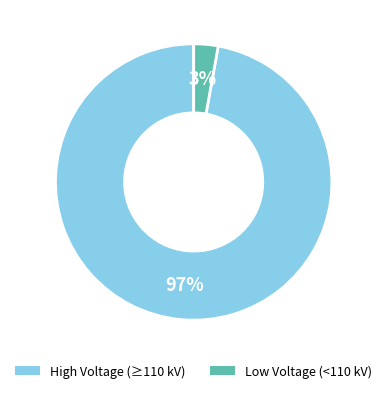

Is there a majority slice in this chart?

Yes